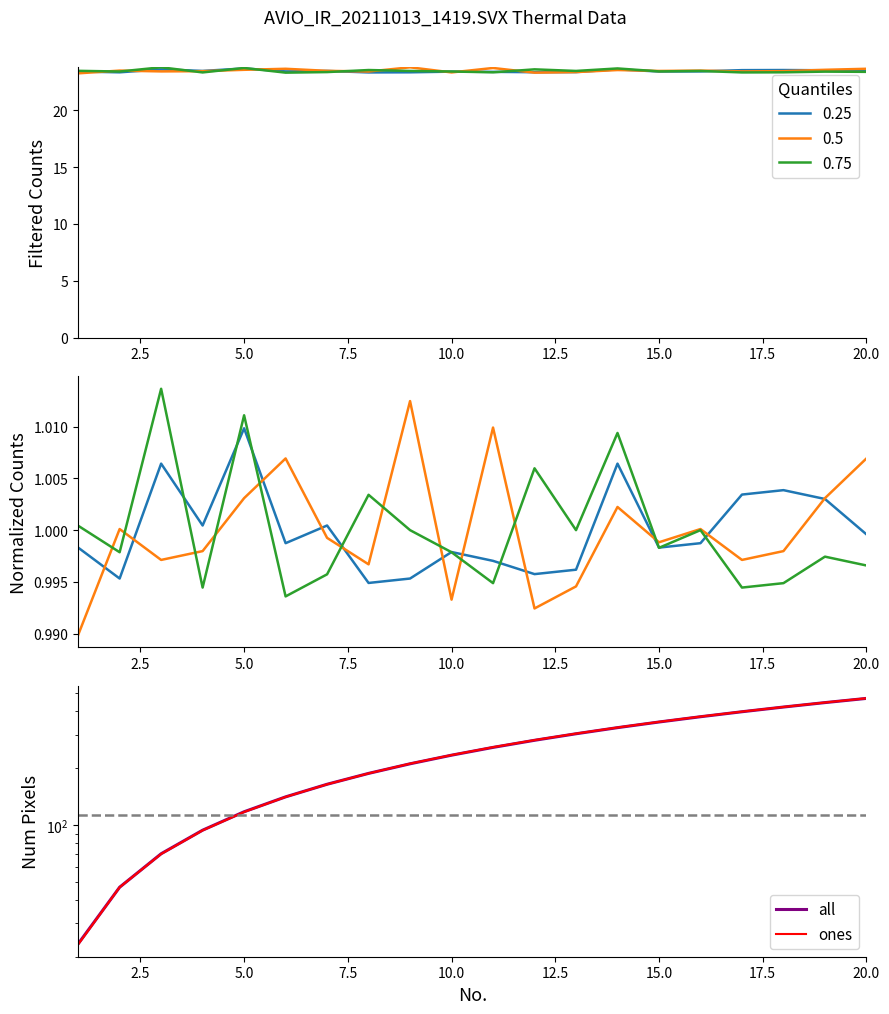

Which has a higher value, 17.5 or 19?

19